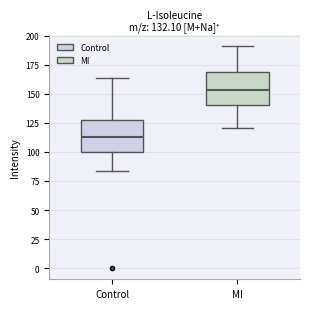

Which box's median line is the highest?

MI